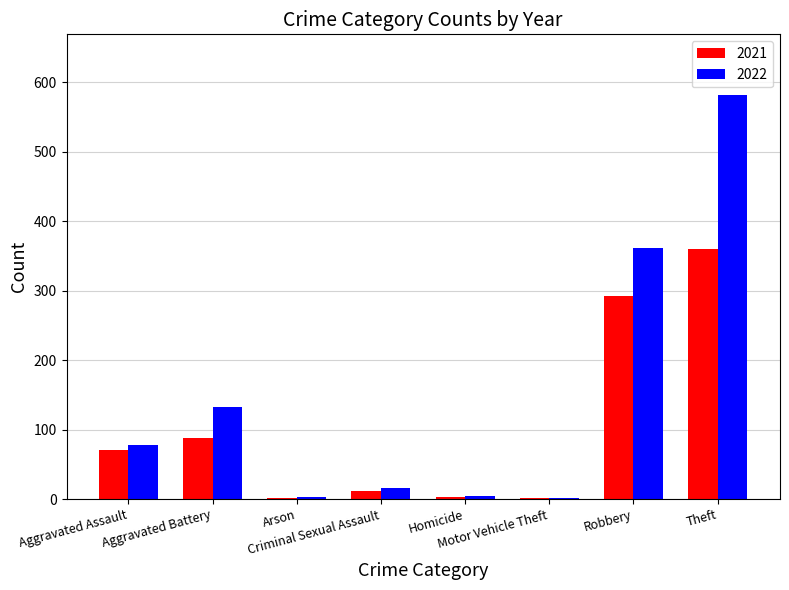

Which series has the largest total across all categories?

2022